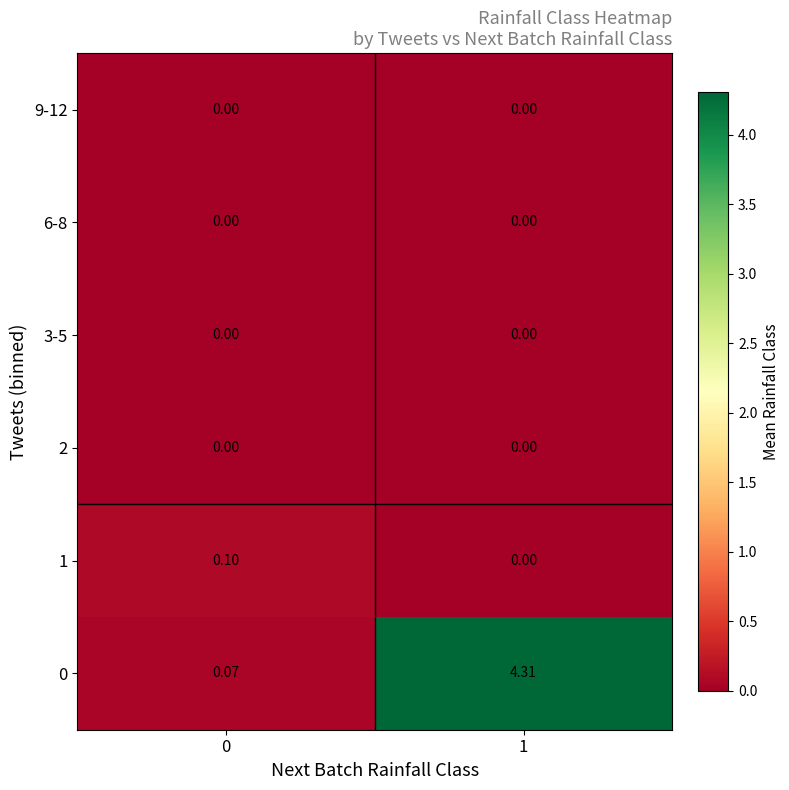

List the series in order of their peak value, lowest first.

2, 3-5, 6-8, 9-12, 1, 0